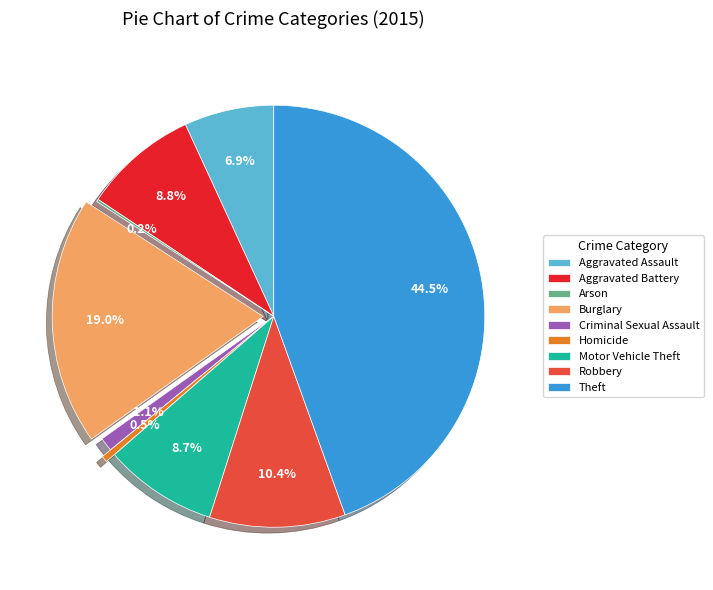

Is the sum of Robbery and Homicide greater than half?

No